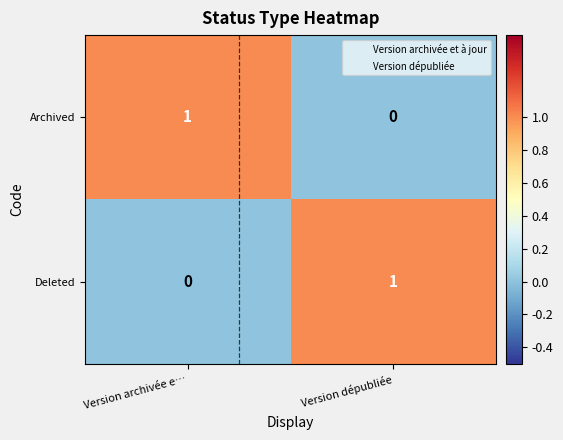

Reading right to left, list all the values displayed in this chart.

Archived: Version dépubliée=0	Version archivée e…=1
Deleted: Version dépubliée=1	Version archivée e…=0